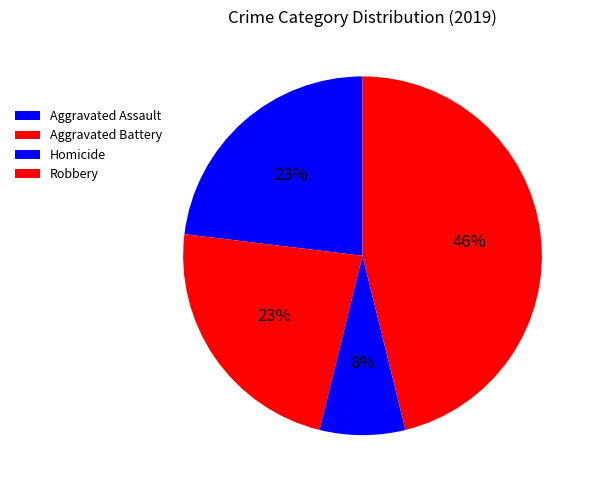

Which category has the smallest portion of the pie?

Homicide